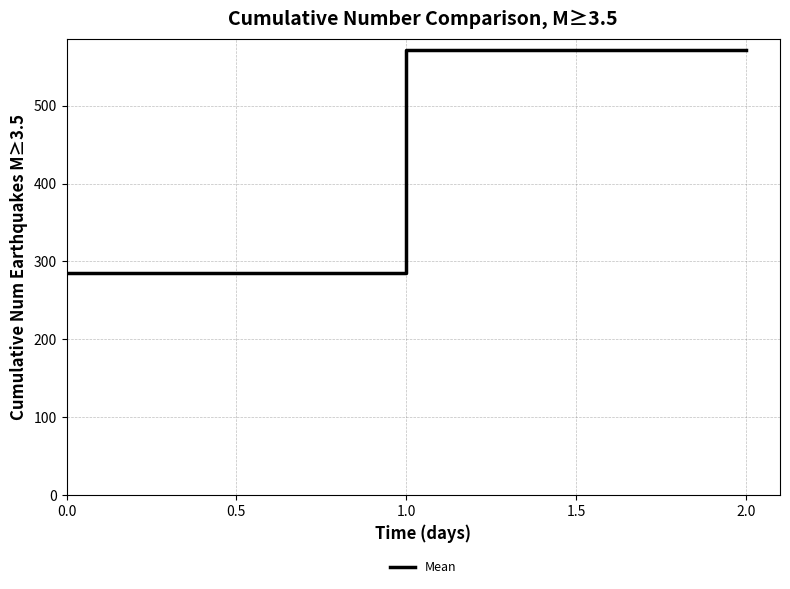

Reading left to right, transcribe all the data shown in this chart.

0.0=285.7	1.0=571.4	2.0=571.4